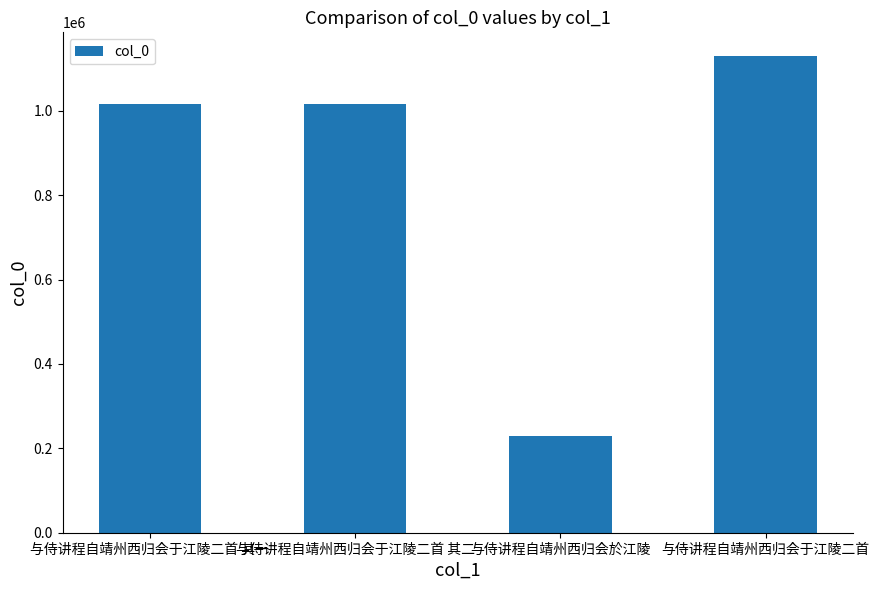

The value at 与侍讲程自靖州西归会于江陵二首 其二 is 1016282. True or false?

True